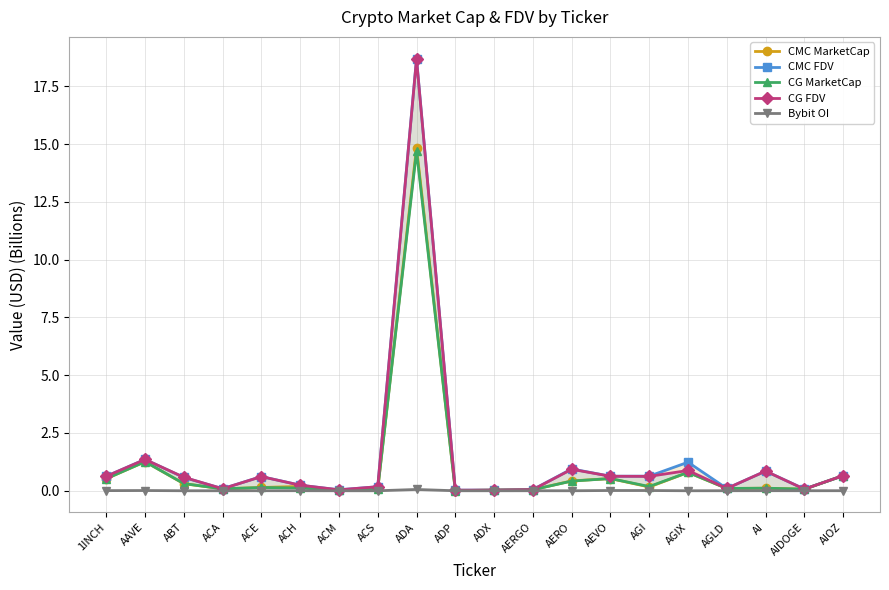

What is the approximate value of CMC MarketCap at ACE?

0.1